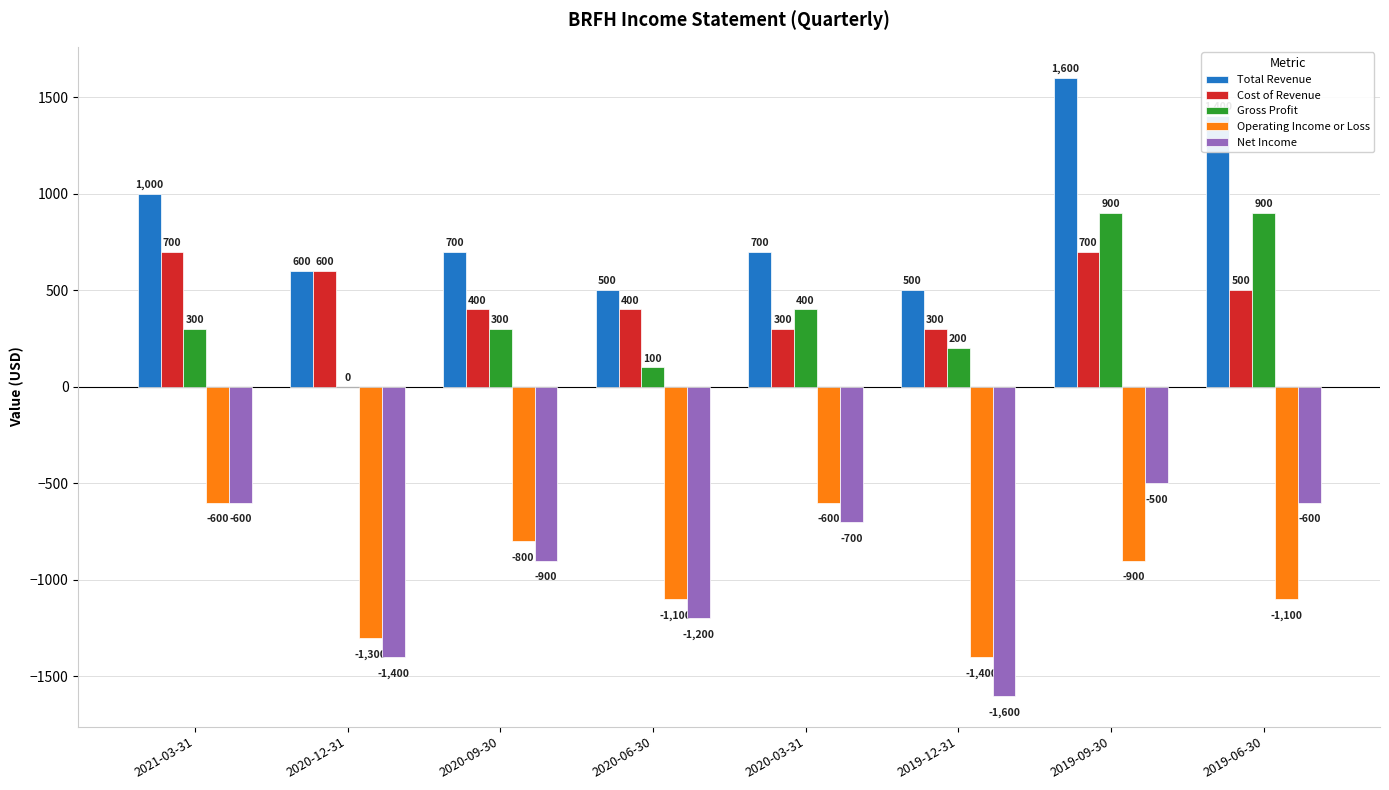

At which category is the sum across all series the highest?

2019-09-30